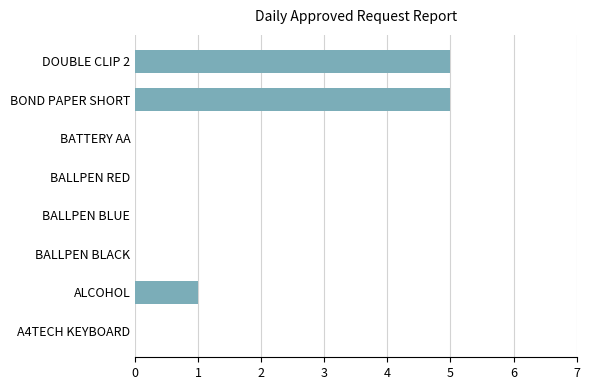

Between BOND PAPER SHORT and ALCOHOL, which is larger?

BOND PAPER SHORT